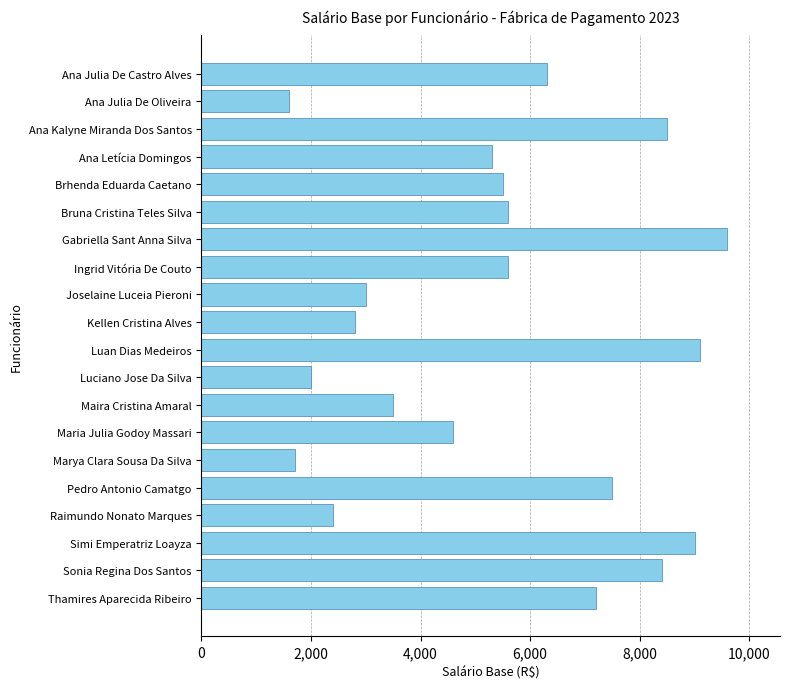

What is the change in value from Brhenda Eduarda Caetano to Raimundo Nonato Marques?

-3100